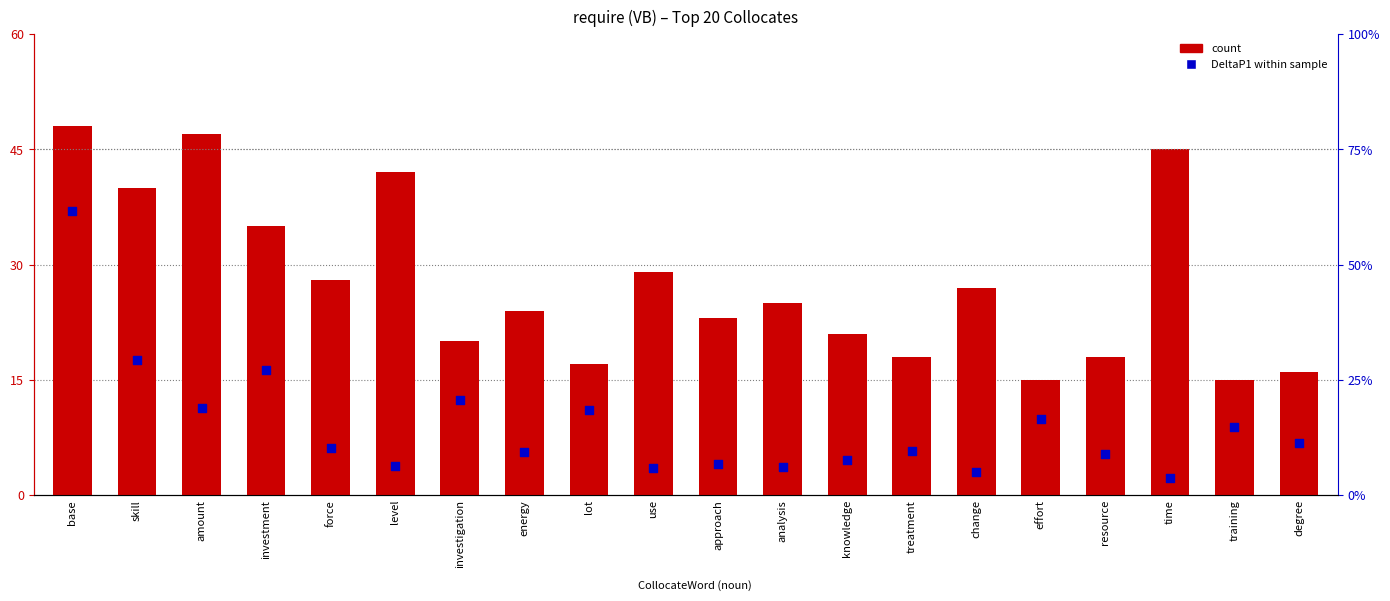

Which series contains the highest Y value?

count